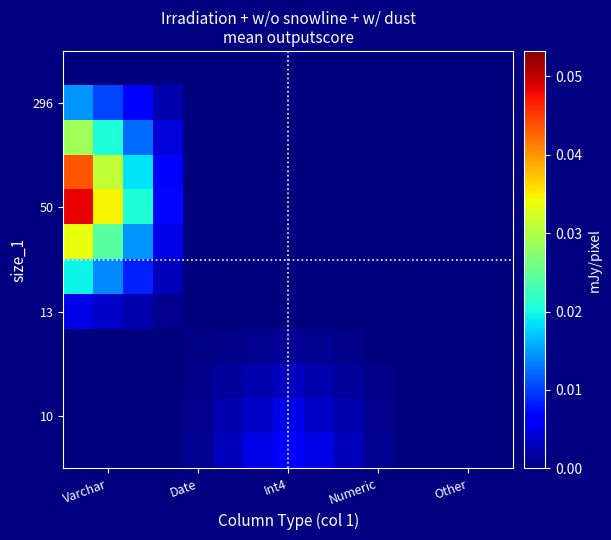

How many data points does each series have?

15